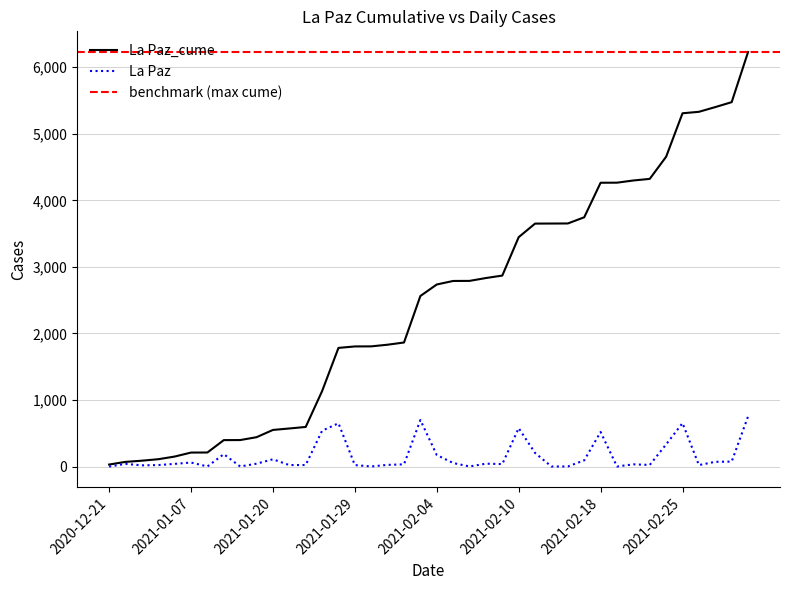

What is the value of the La Paz point at the 16th from the left?

22